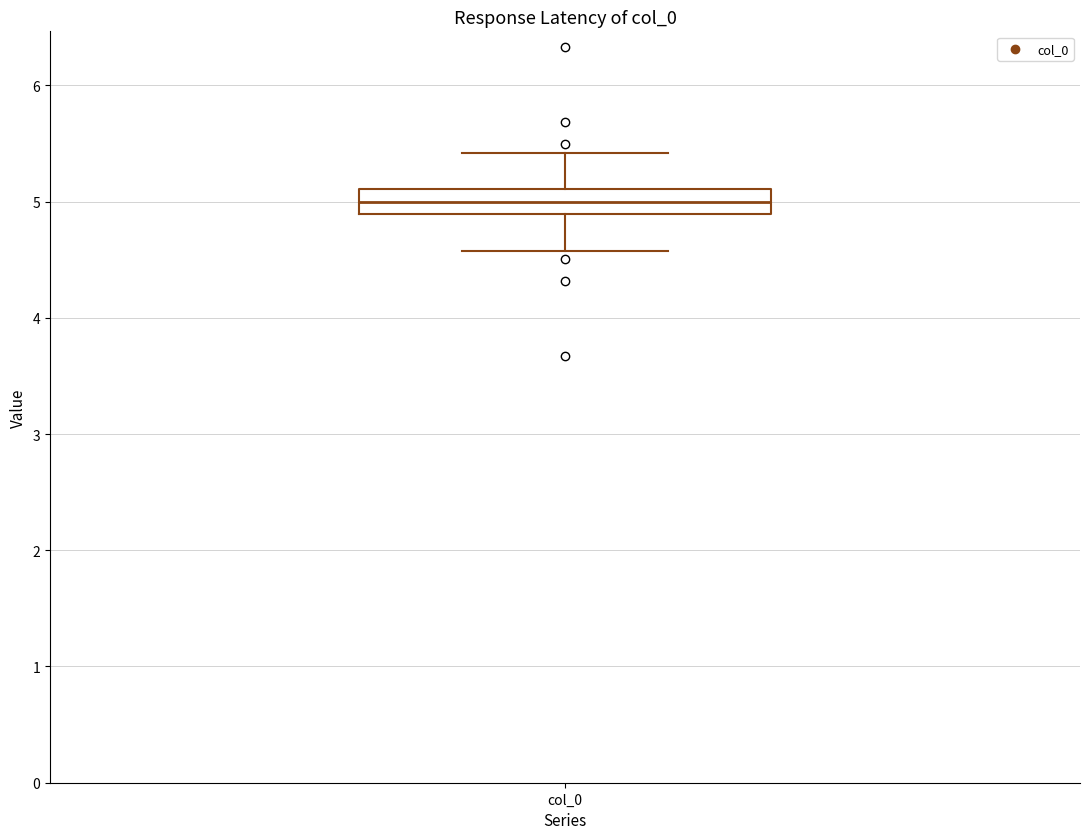

Read this box plot against the y-axis: the position of the median line, the range covered by the box, and the ends of both whiskers. The values are not printed on the chart, so give them approximately, as read against the axis.

median 5.0, box 4.9 to 5.1, whiskers 4.6 to 5.4